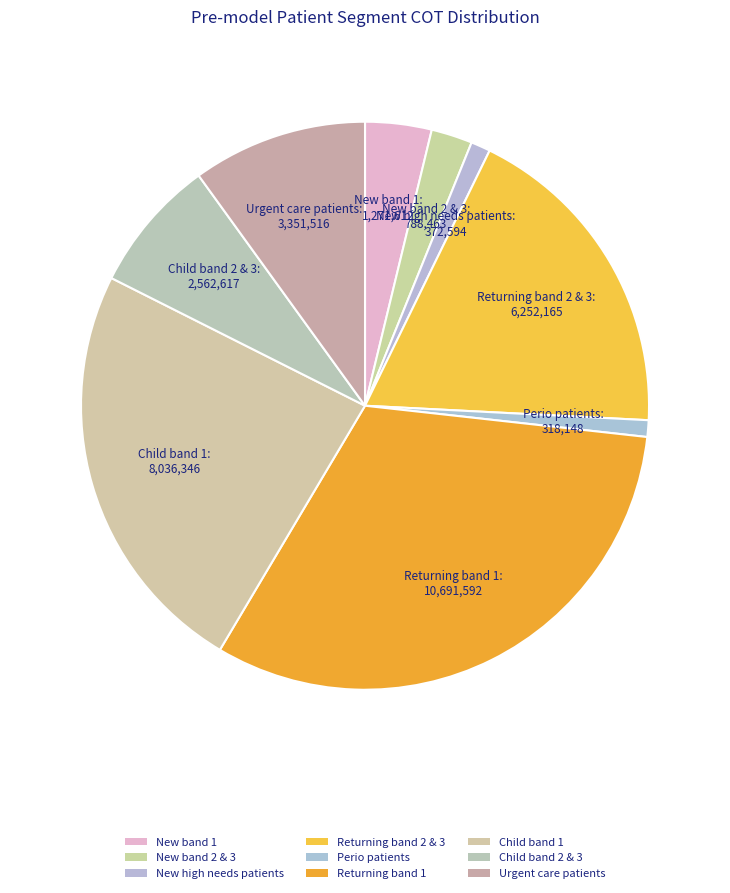

Between New band 2 & 3 and Perio patients, which is larger?

New band 2 & 3